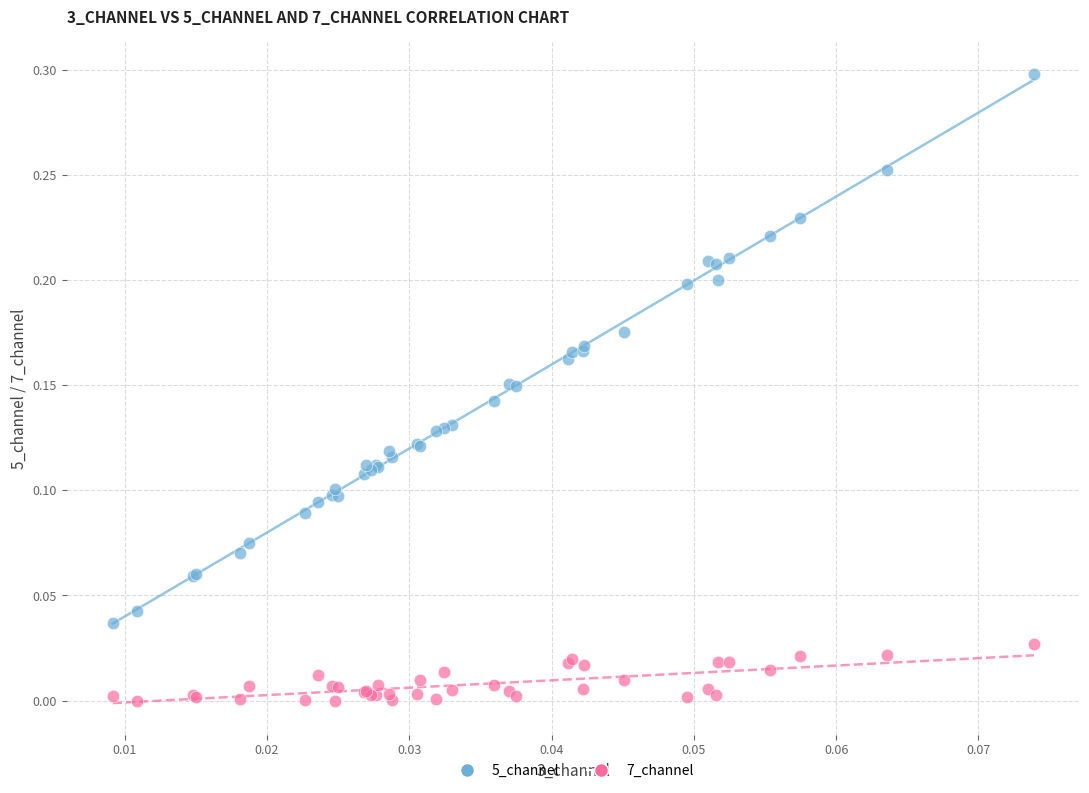

Which series has the widest spread of Y values?

5_channel